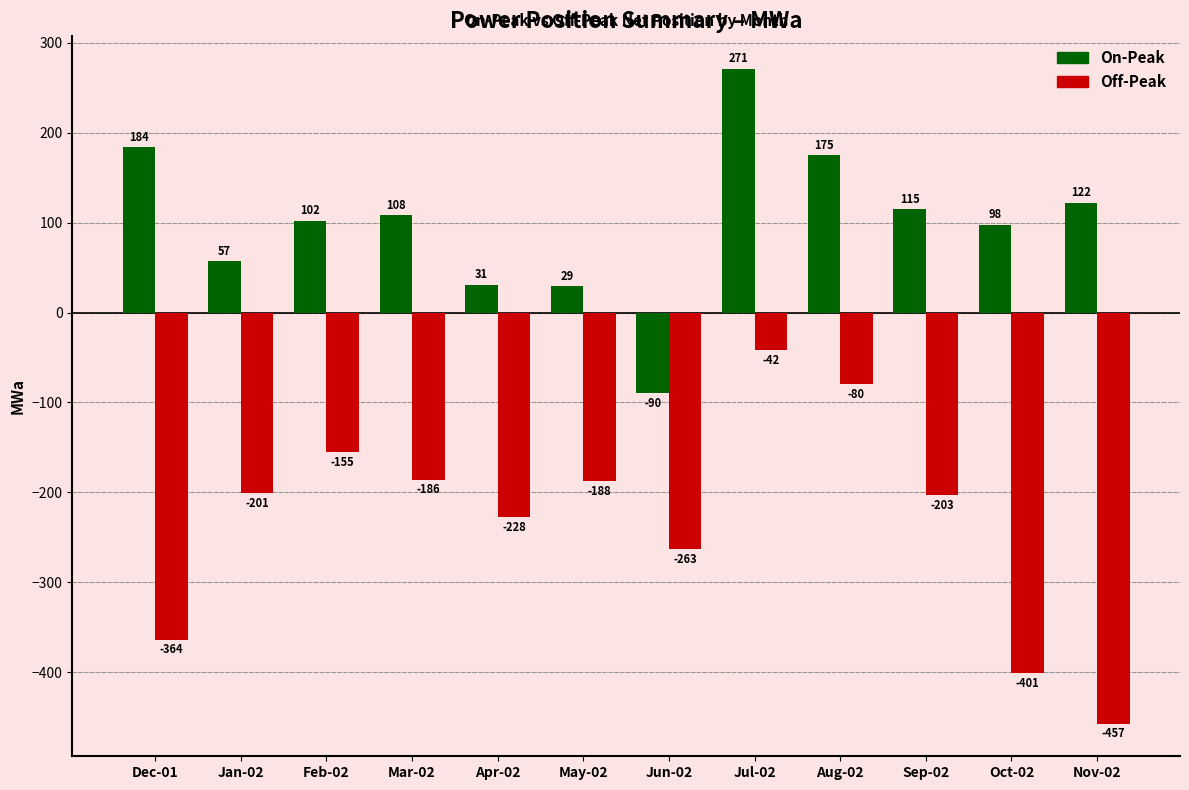

What is the difference between the Off-Peak values at Jun-02 and May-02?

75.6